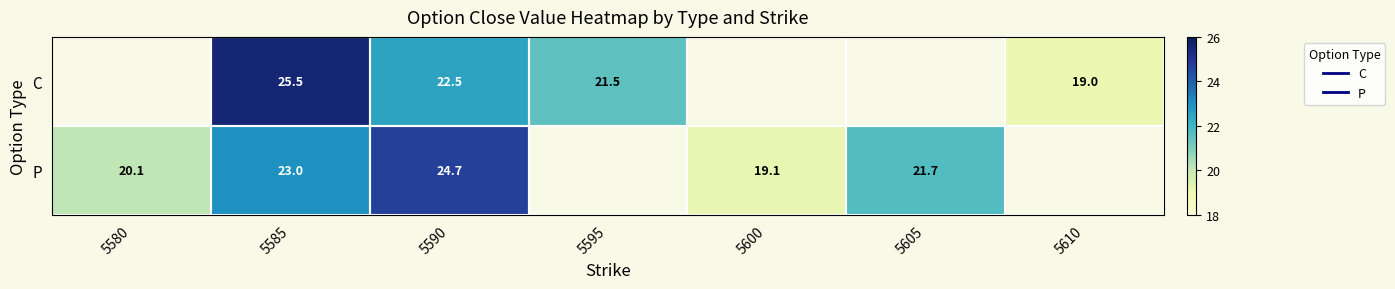

Which category has the lowest value in the P series?

5600